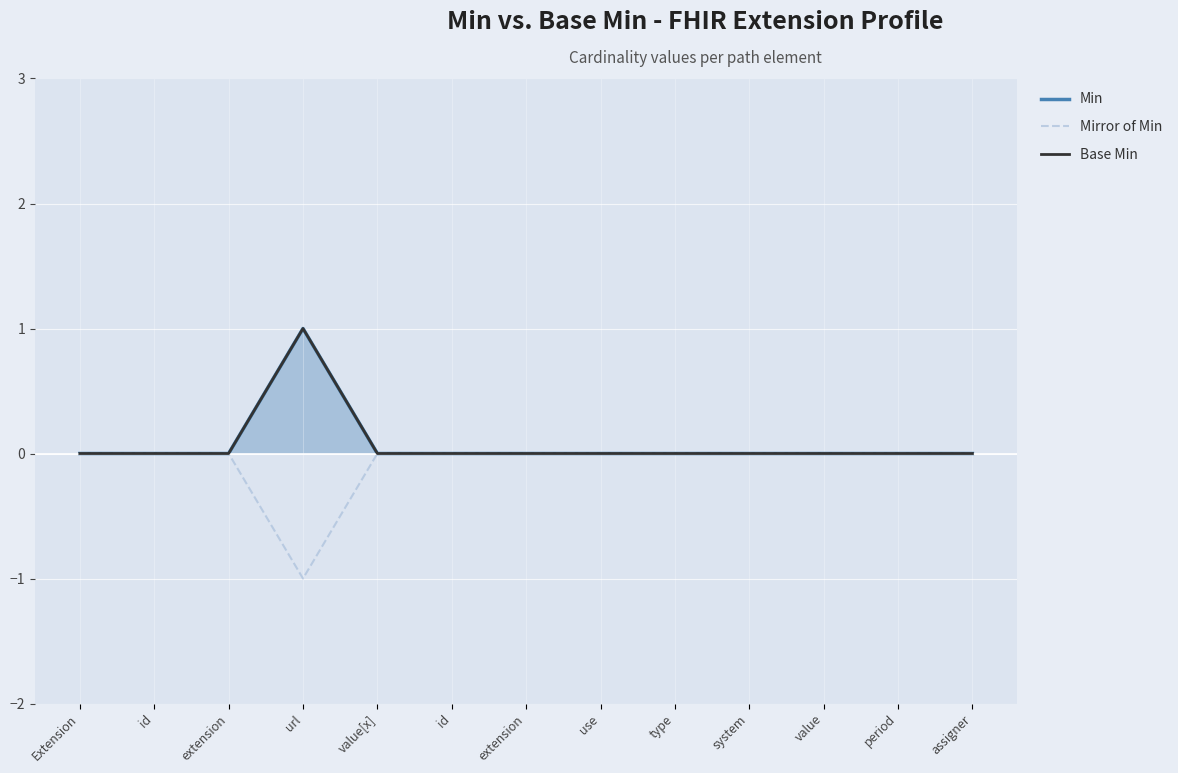

Does the chart display data point markers on the line(s)?

No